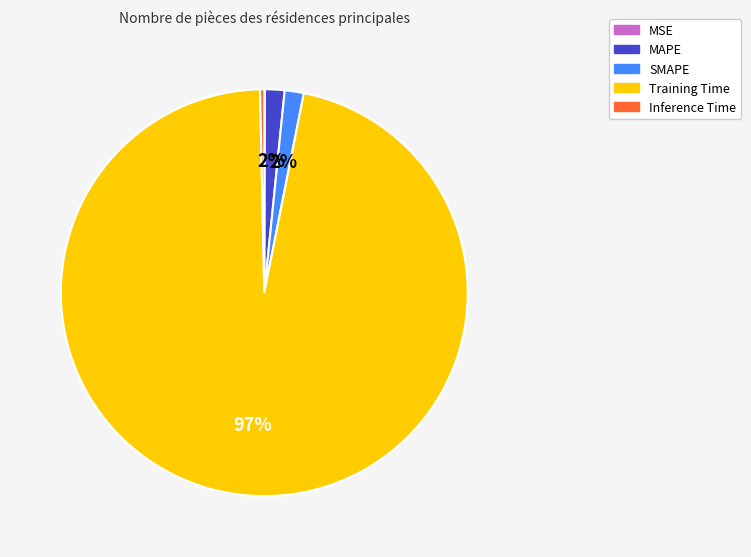

The MAPE slice represents 15% of the pie. True or false?

False